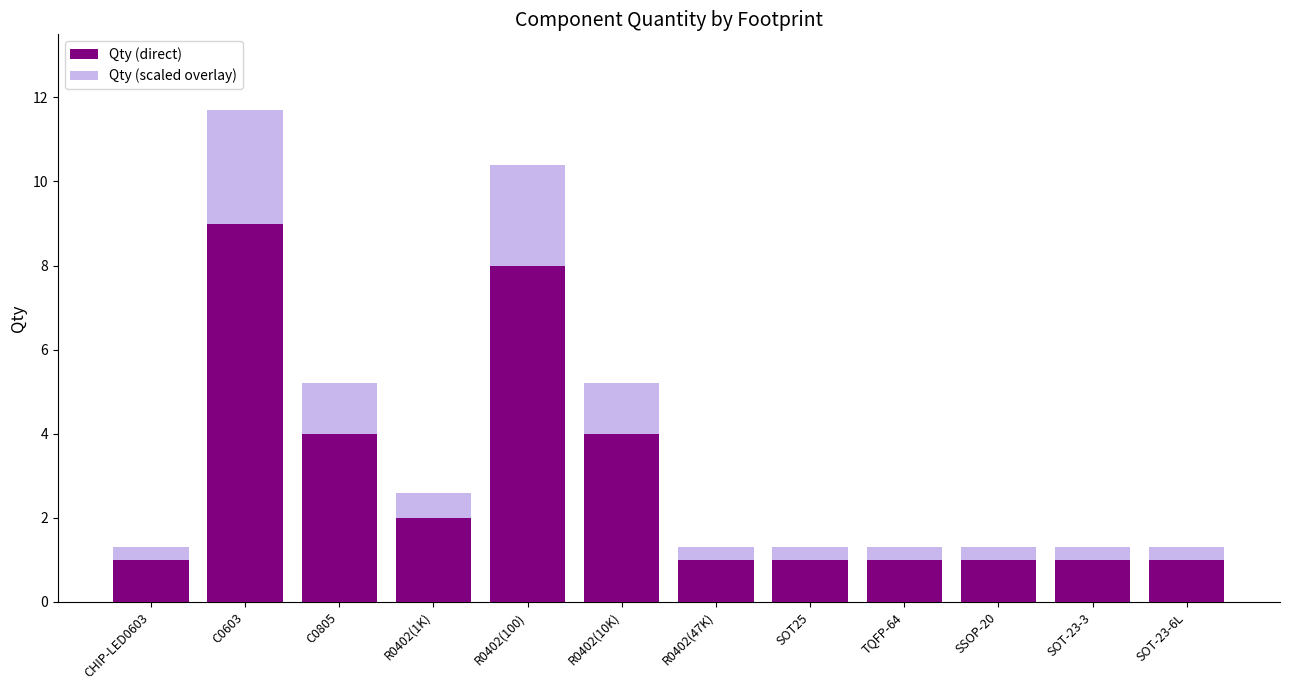

The Qty (direct) series shows 1.0 at SOT-23-6L. True or false?

True